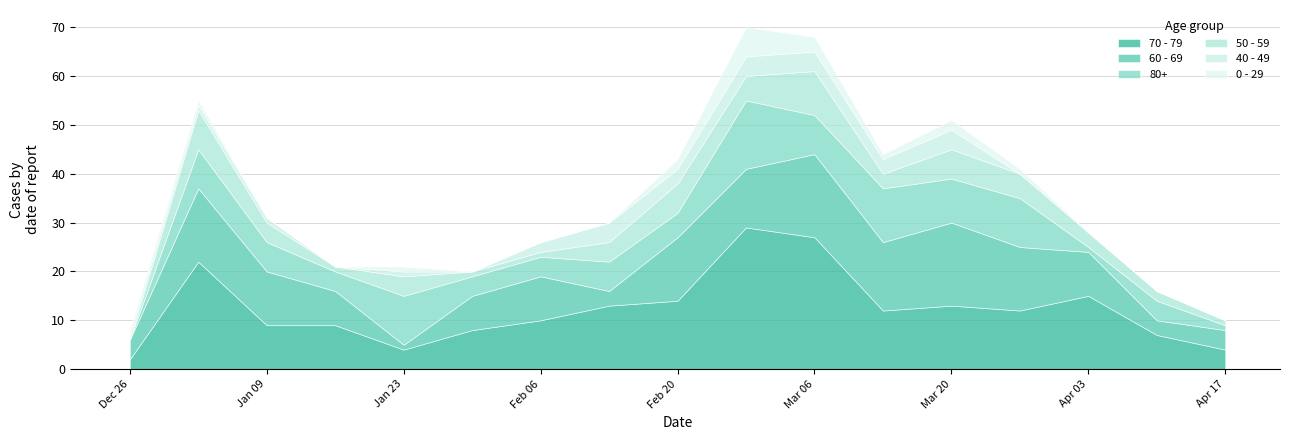

What is the difference between the 40 - 49 values at 2023-04-03 and 2023-01-02?

1